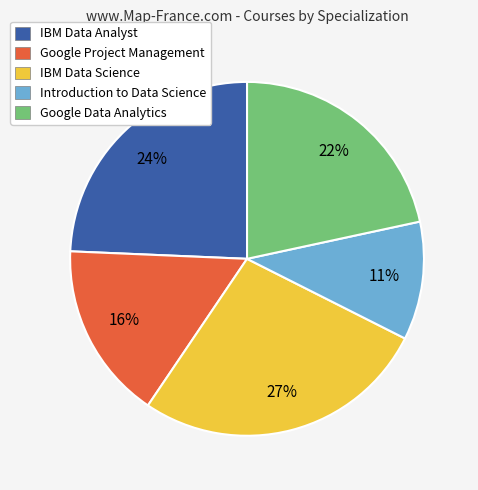

The Google Data Analytics slice represents 22% of the pie. True or false?

True